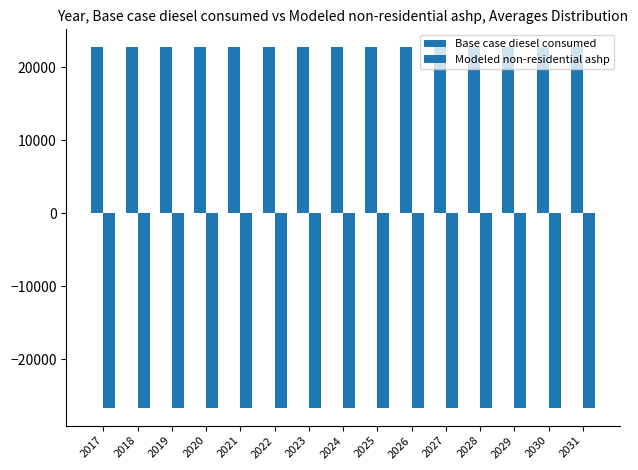

How many bars are there in total?

30